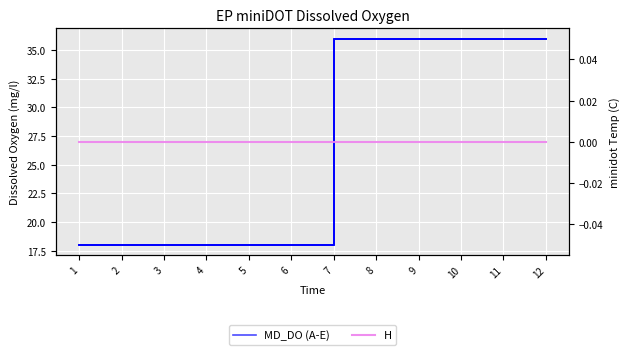

Between 8 and 1, which is larger?

8